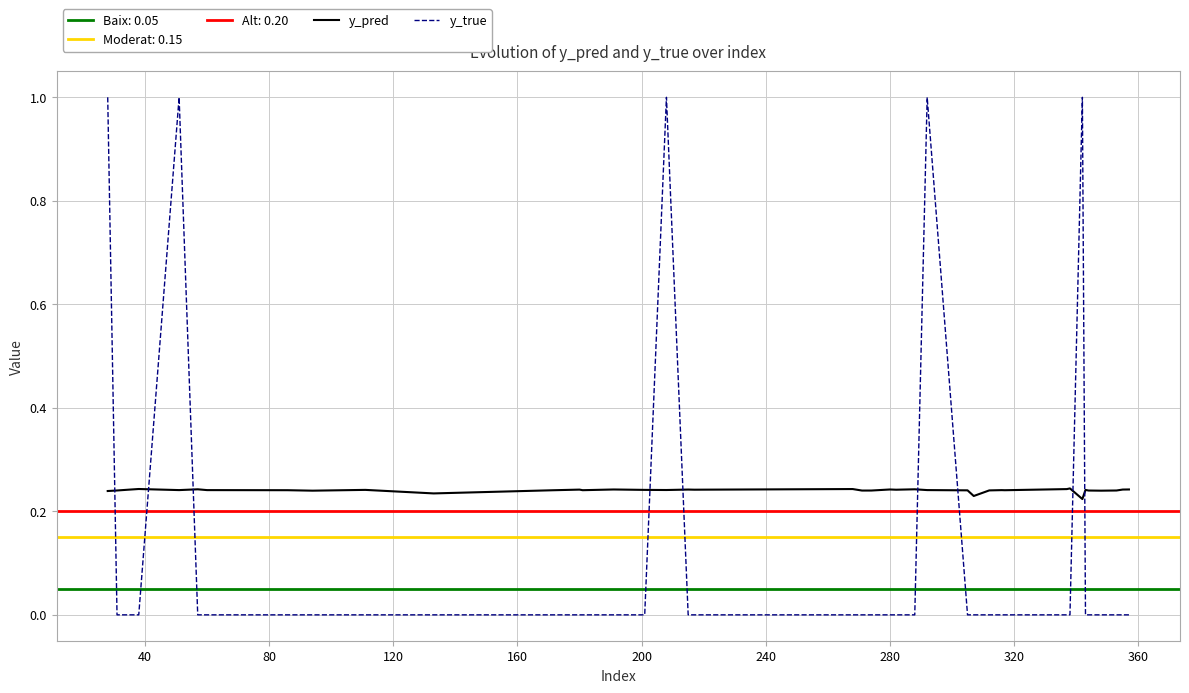

What is the highest value of the y_pred series?

0.2